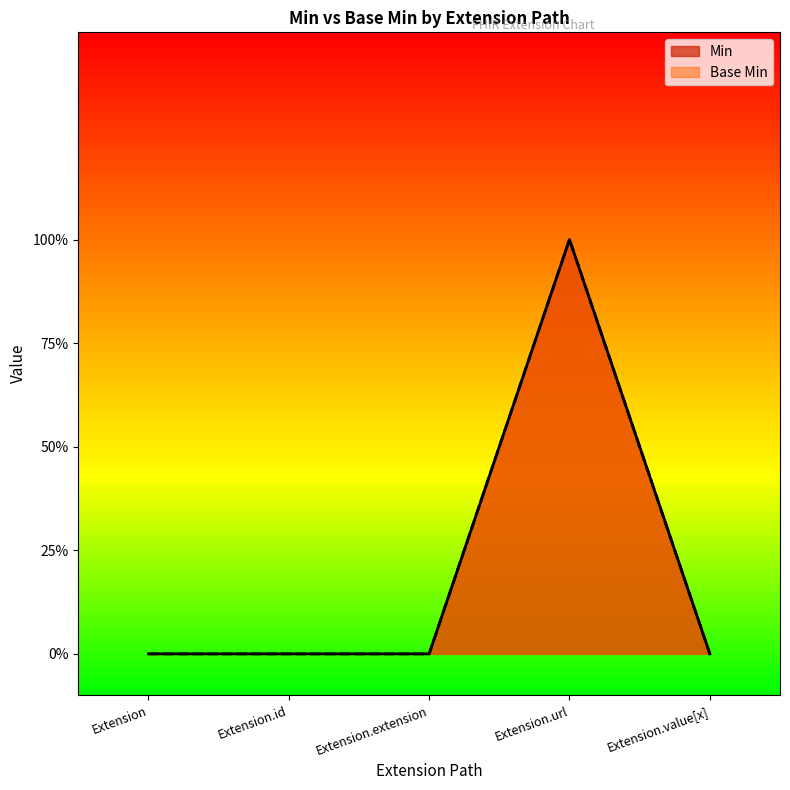

How many values in Base Min are above zero?

1